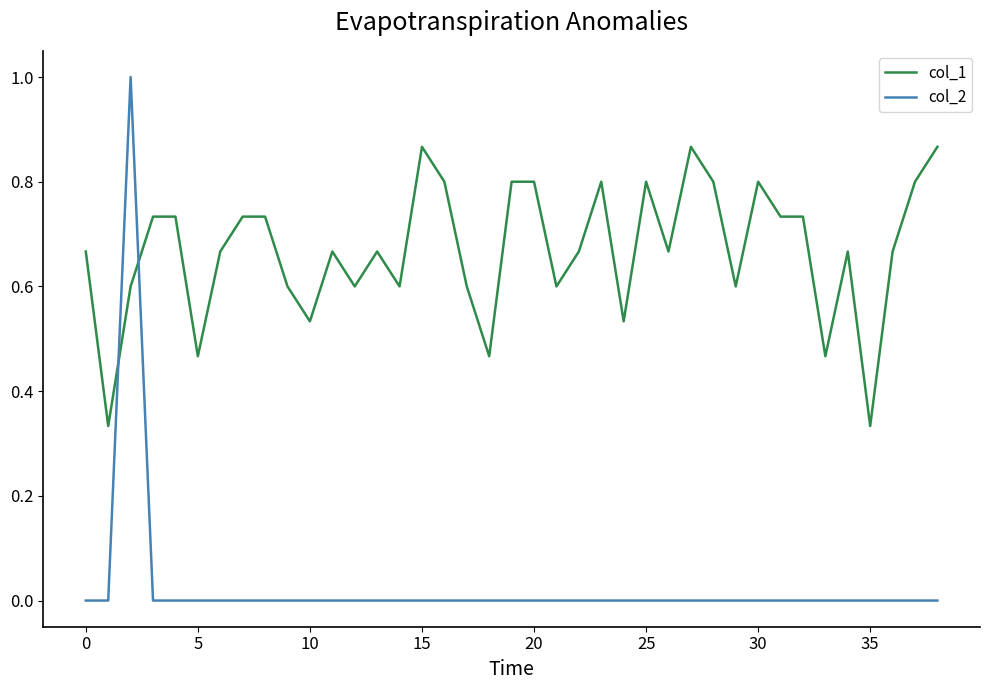

How many times do col_1 and col_2 cross each other?

2